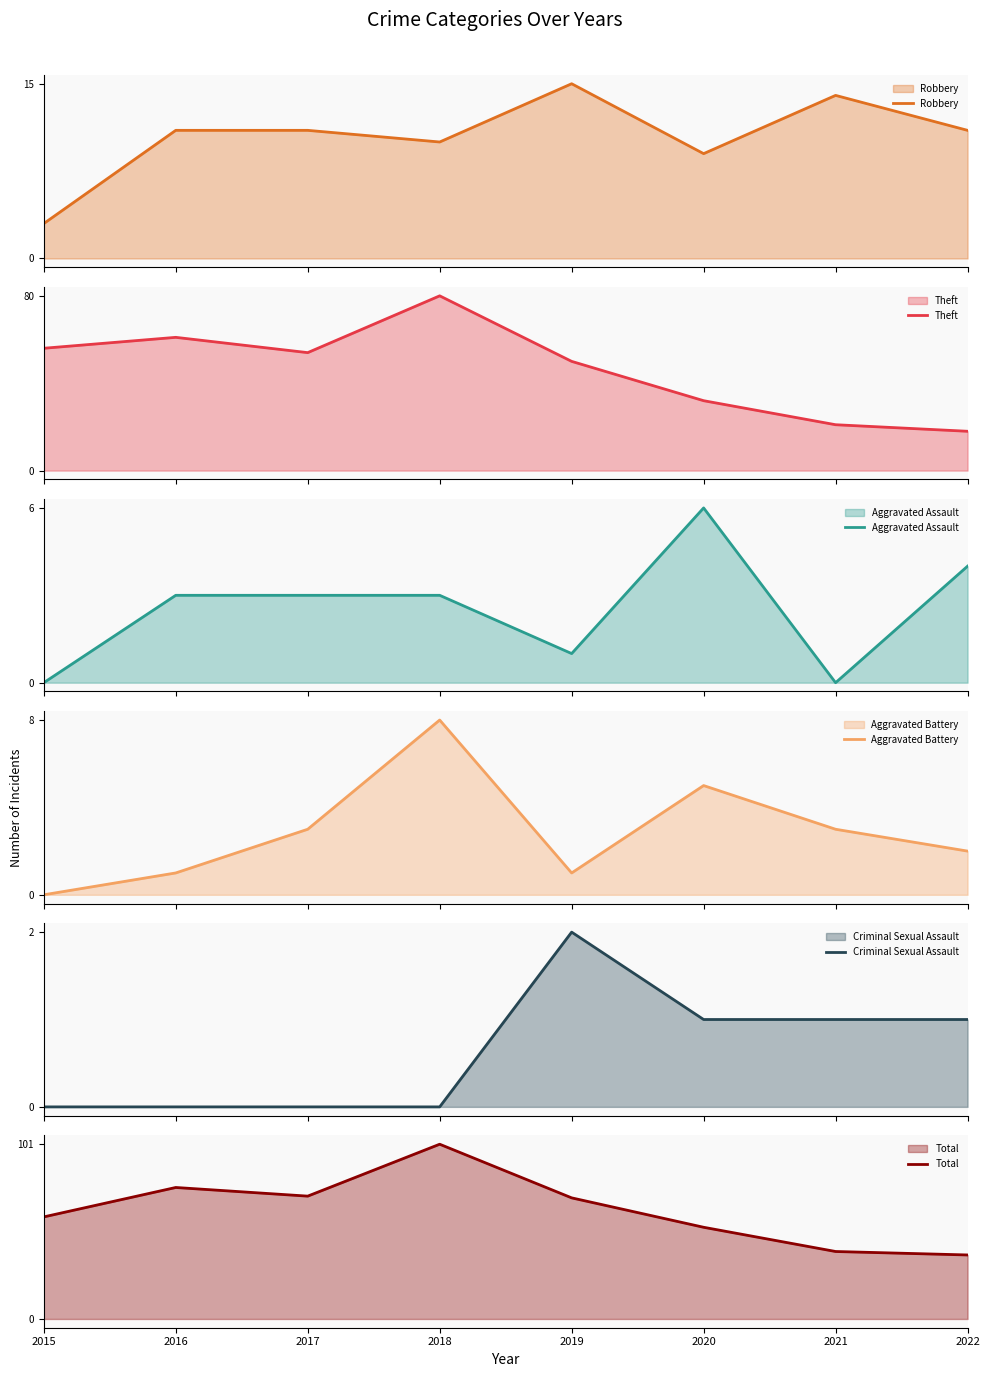

What is the value of the Robbery point at the 2nd from the left?

11